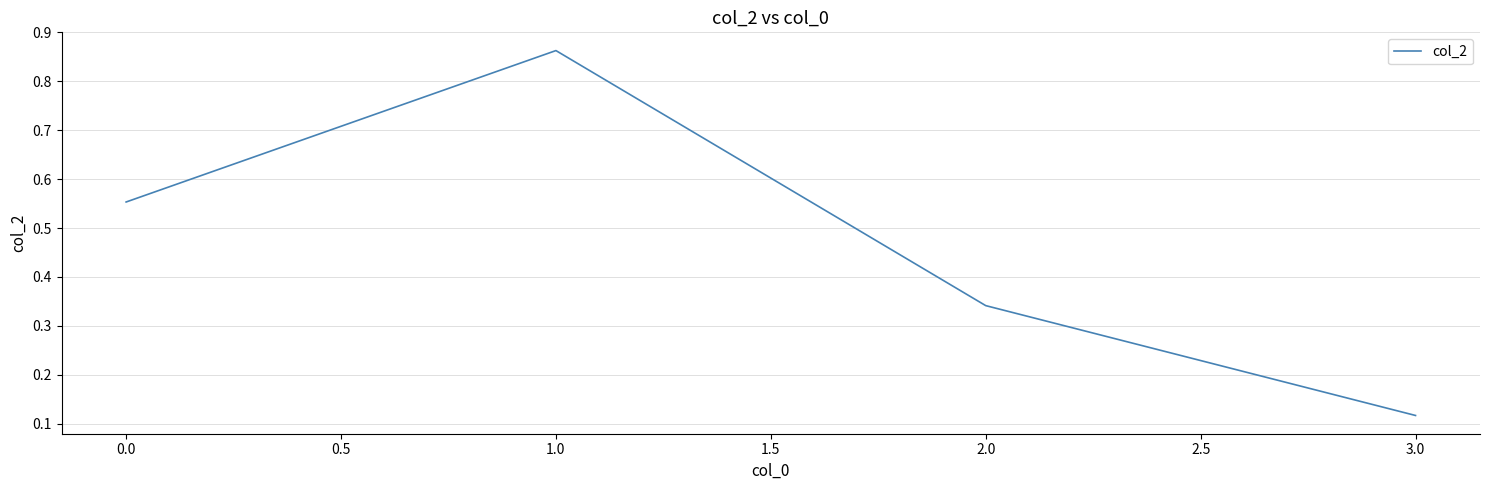

What position from the right is 0.0?

4